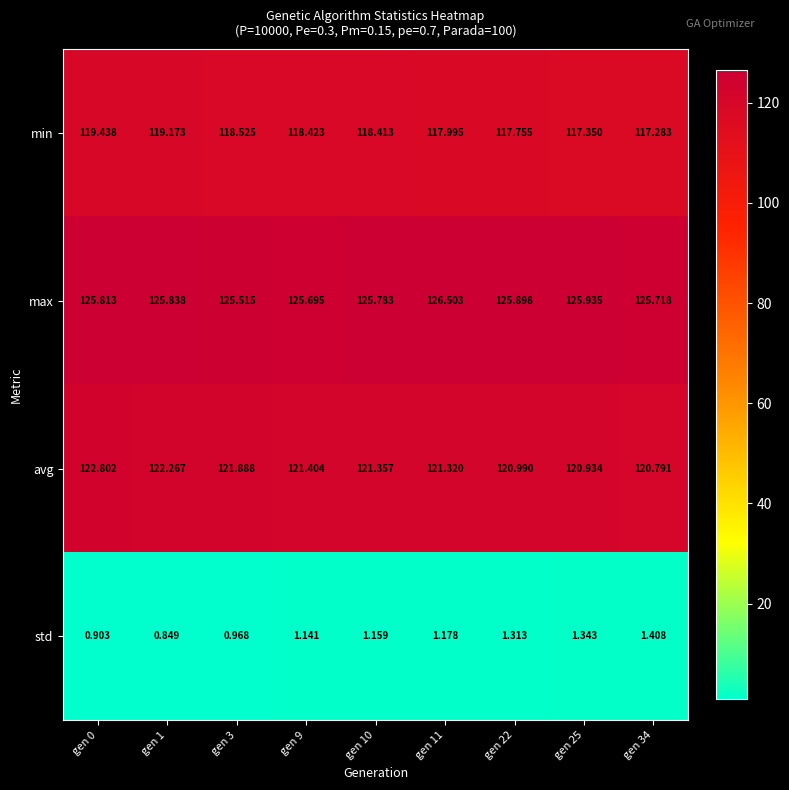

Rank the series by their maximum value, from highest to lowest.

max, avg, min, std